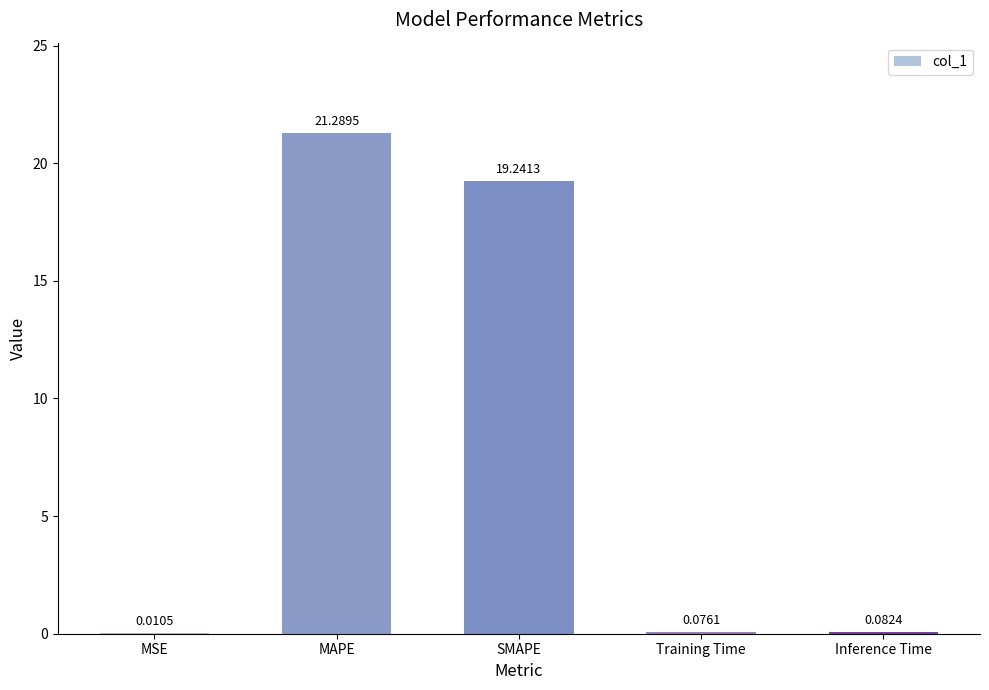

What is the sum of the values at Training Time and Inference Time?

0.2